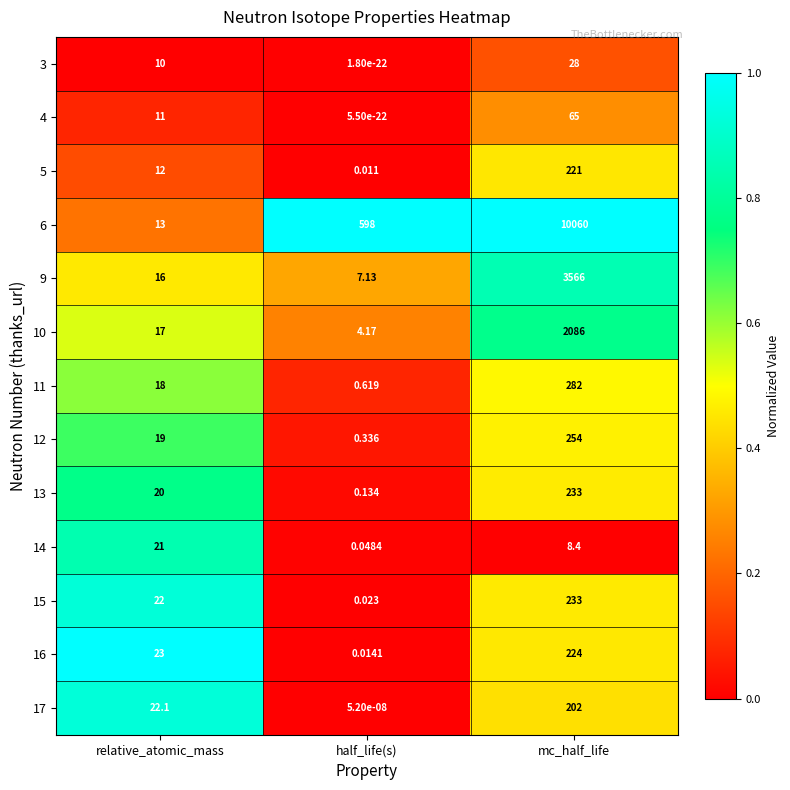

Is the value of 5 at half_life(s) greater than the value of 6 at mc_half_life?

No